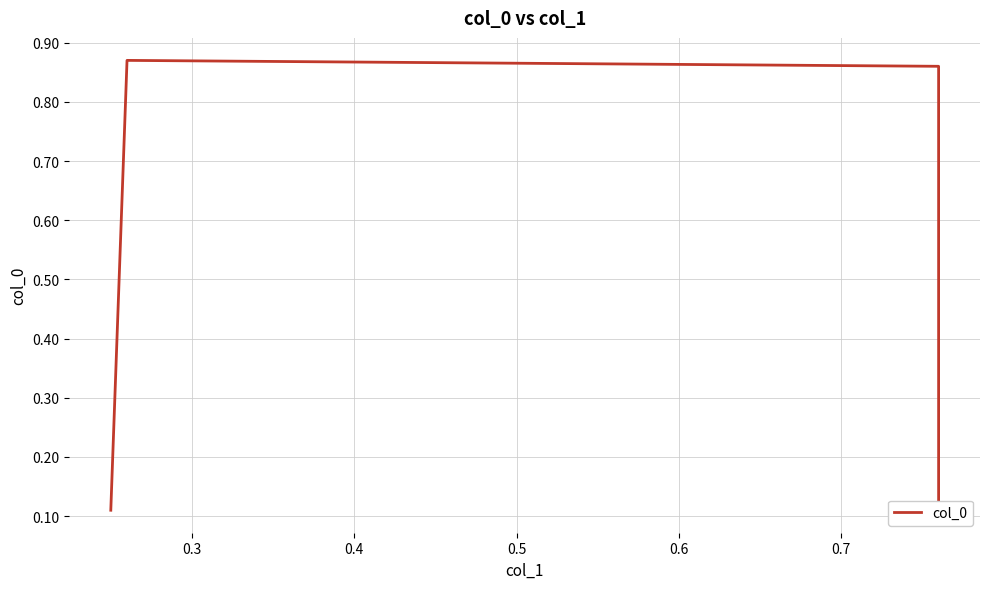

What is the value of the 1st point from the left?

0.1